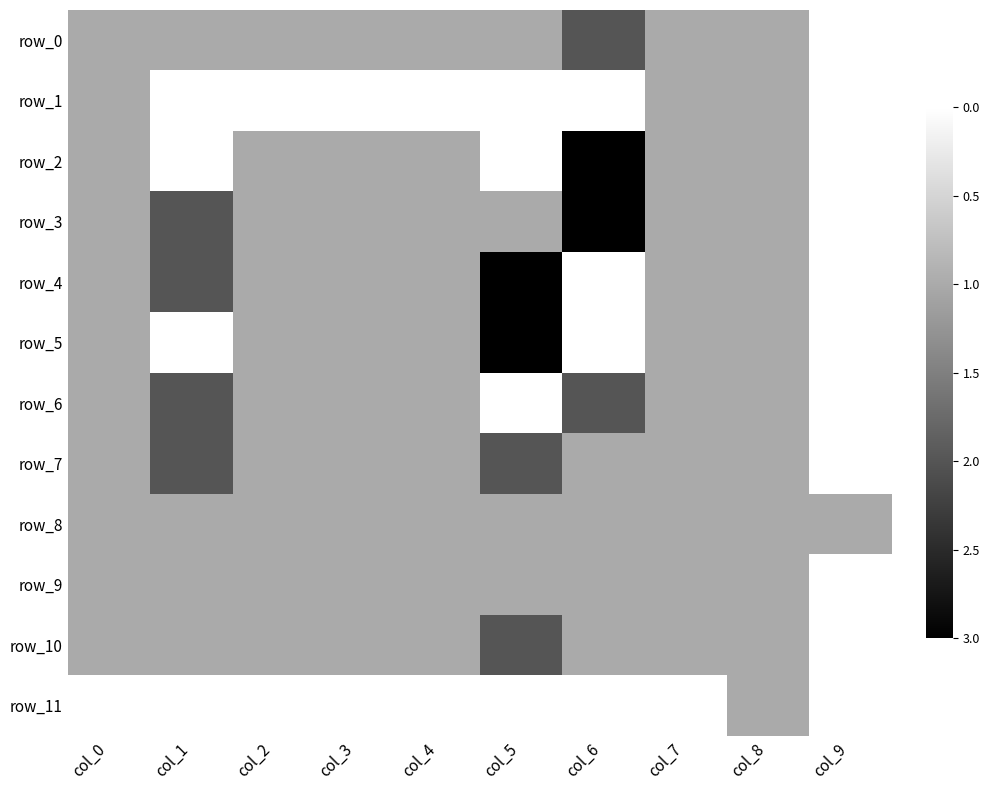

Count the number of categories in the chart.

10